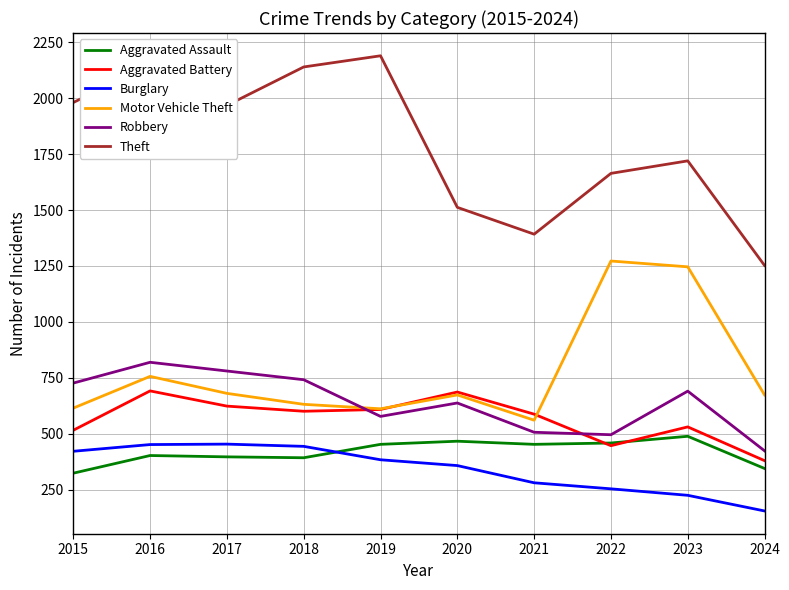

True or false: Aggravated Assault and Theft intersect in this chart.

False